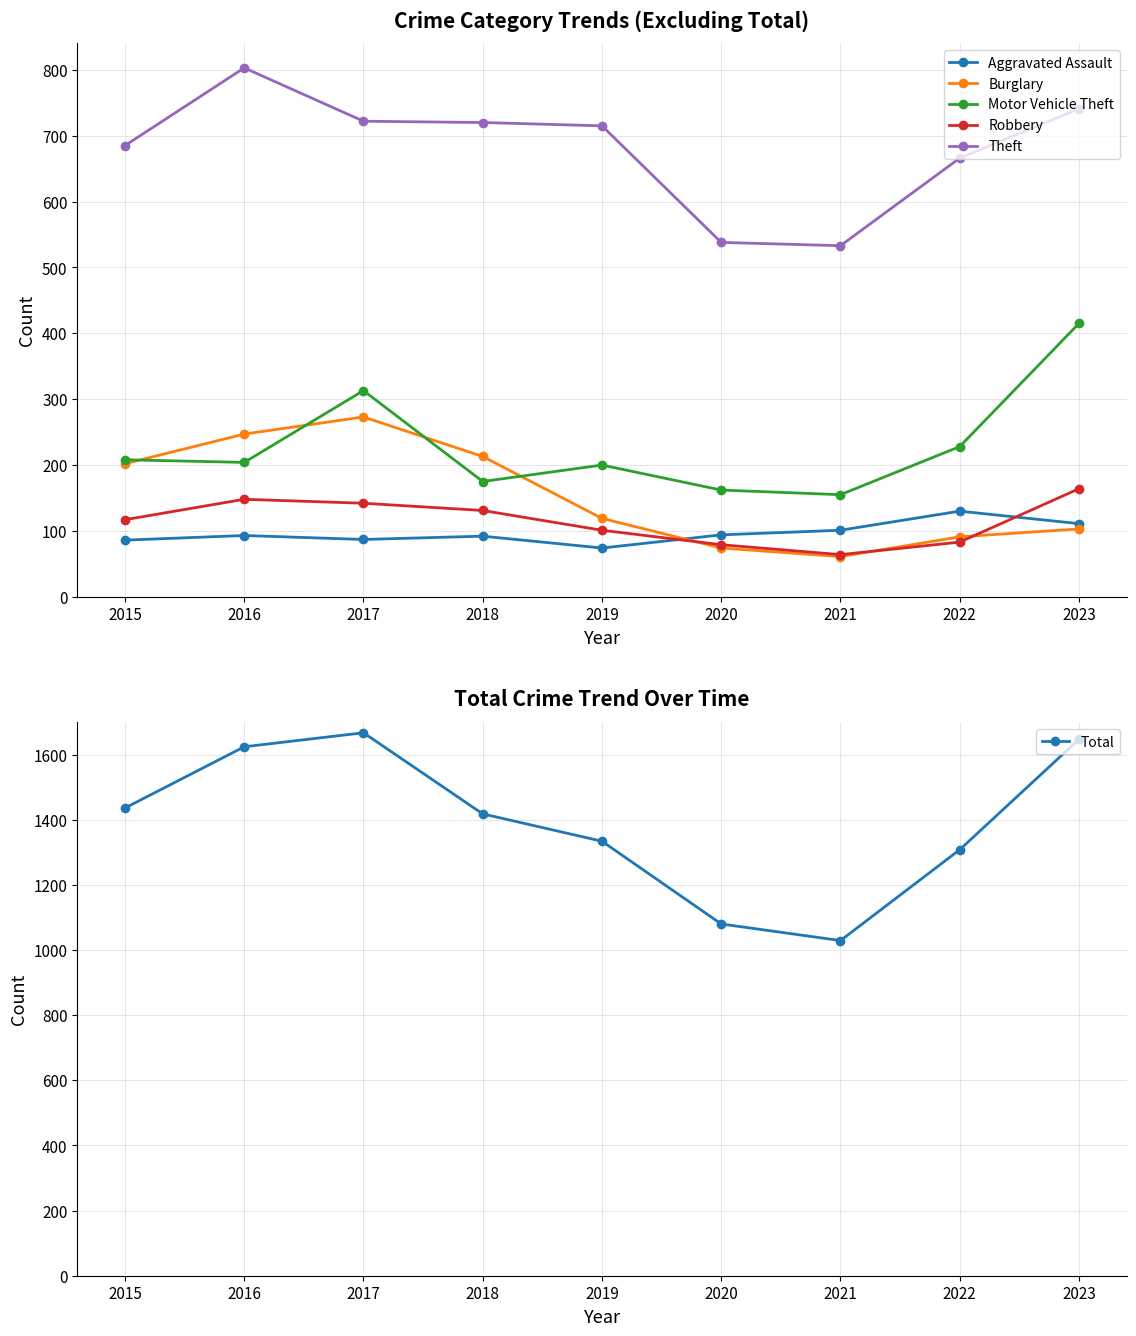

How many interior local valleys does the Total series have?

1